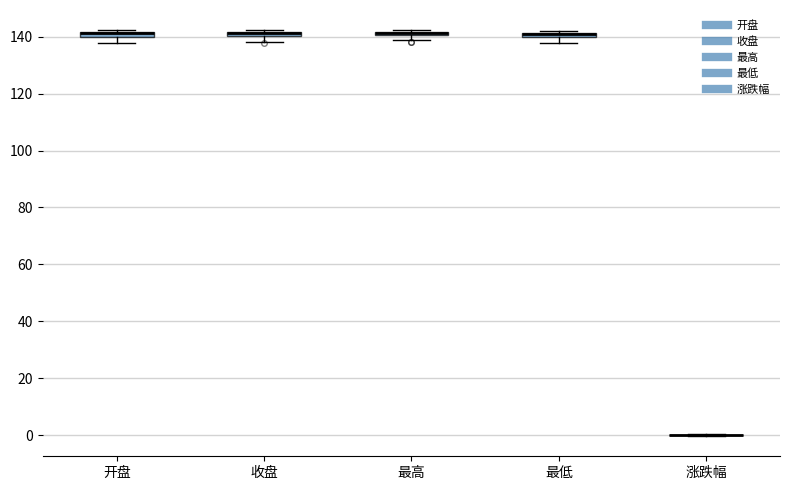

Where is the upper edge of the box for 收盘 on the y-axis? The values are not printed on the chart, so give them approximately, as read against the axis.

142